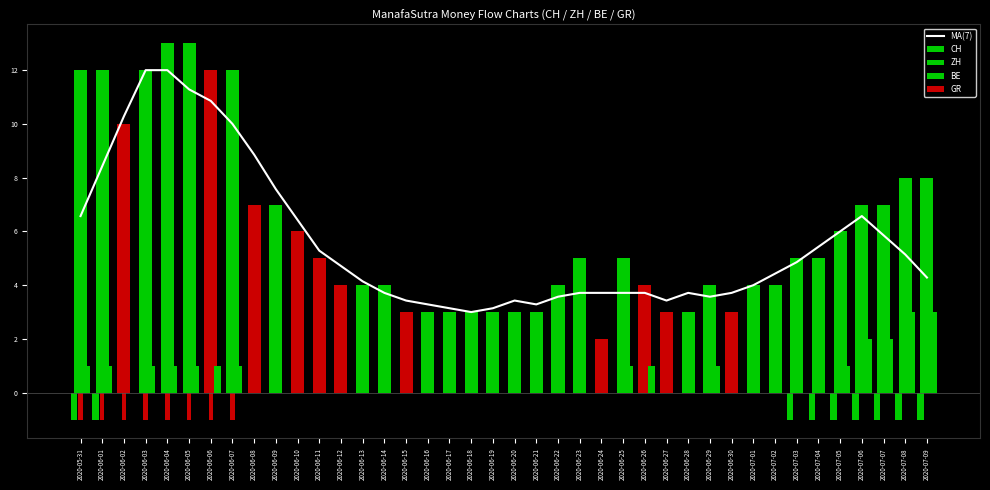

Reading left to right, extract all data points from this chart.

6.6	8.4	10.3	12.0	12.0	11.3	10.9	10.0	8.9	7.6	6.4	5.3	4.7	4.1	3.7	3.4	3.3	3.1	3.0	3.1	3.4	3.3	3.6	3.7	3.7	3.7	3.7	3.4	3.7	3.6	3.7	4.0	4.4	4.9	5.4	6.0	6.6	5.9	5.1	4.3